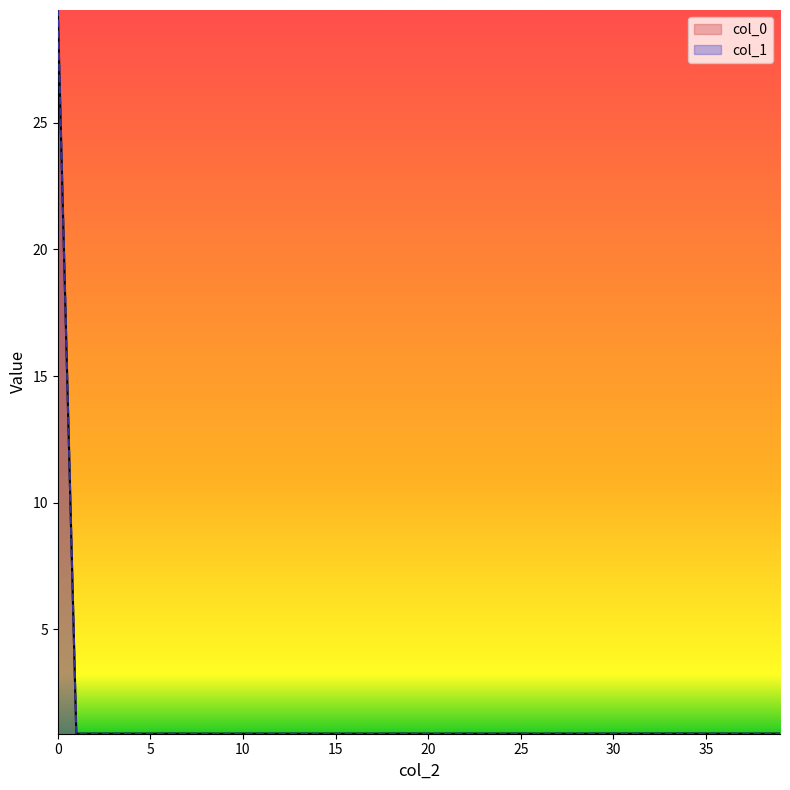

Which label corresponds to the smallest value in the chart?

26